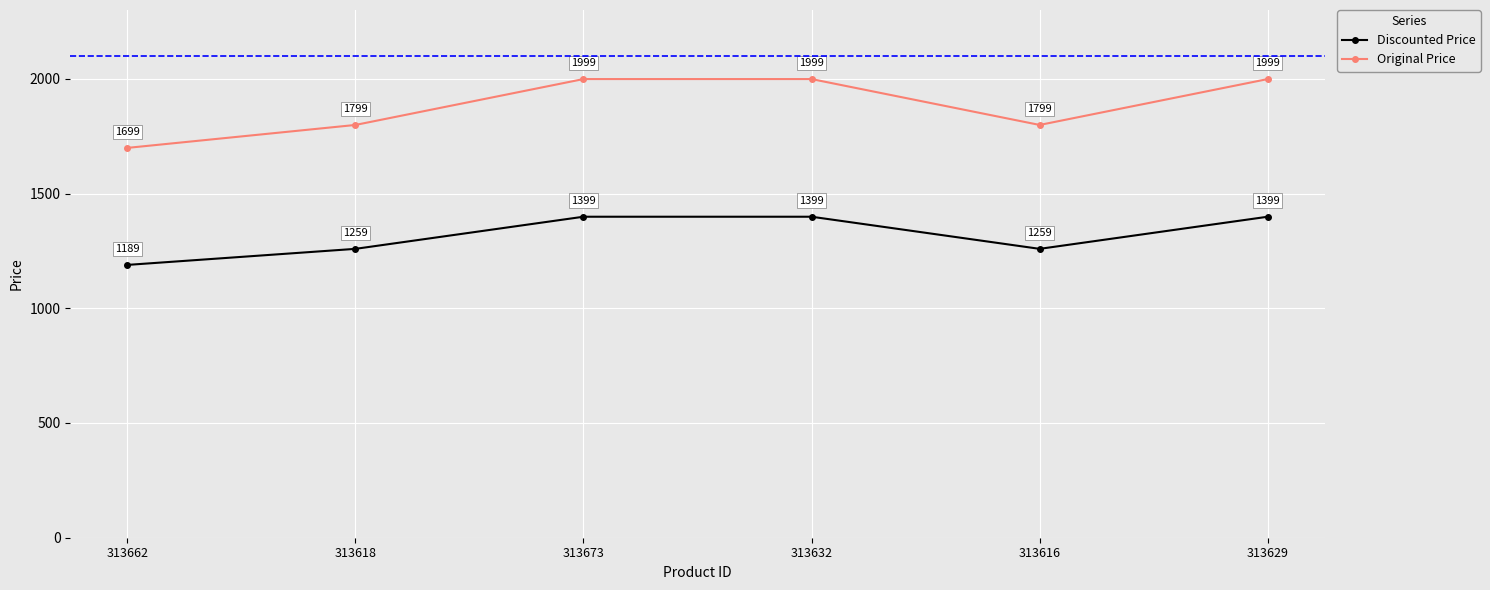

What is the label of the 5th point from the right?

313618